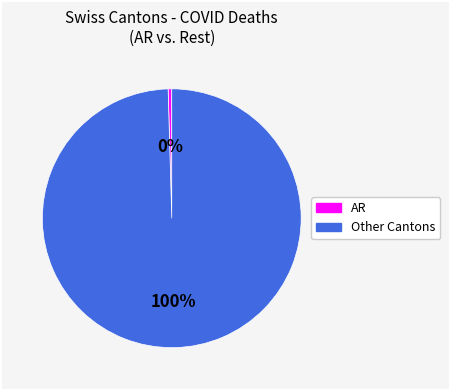

Does any single category account for the majority?

Yes